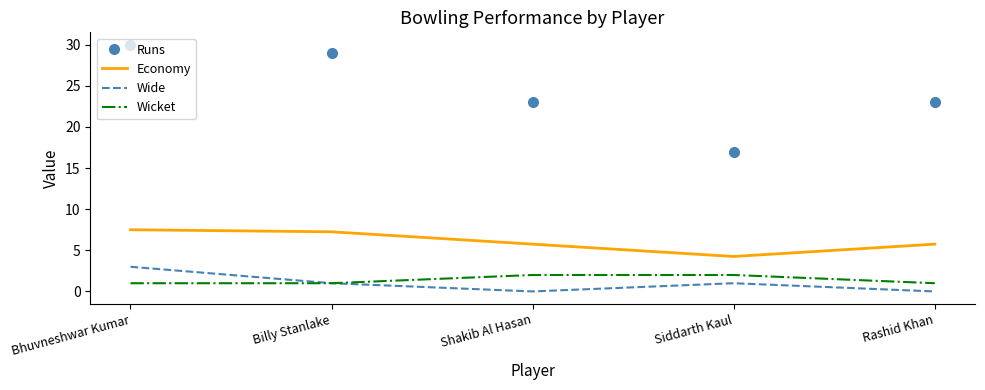

Which series has the largest range (max minus min)?

Runs